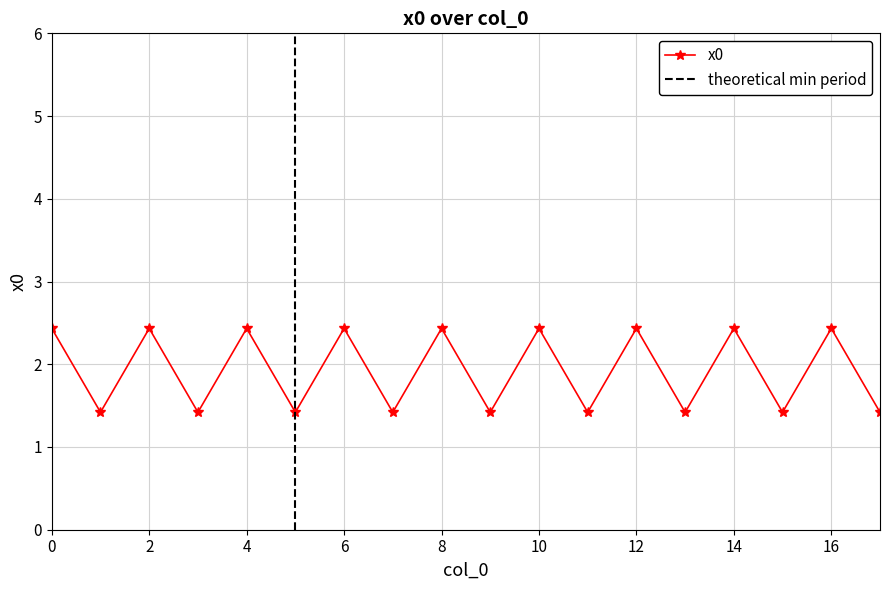

Reading right to left, what are all the values shown in this chart?

1.4	2.4	1.4	2.4	1.4	2.4	1.4	2.4	1.4	2.4	1.4	2.4	1.4	2.4	1.4	2.4	1.4	2.4